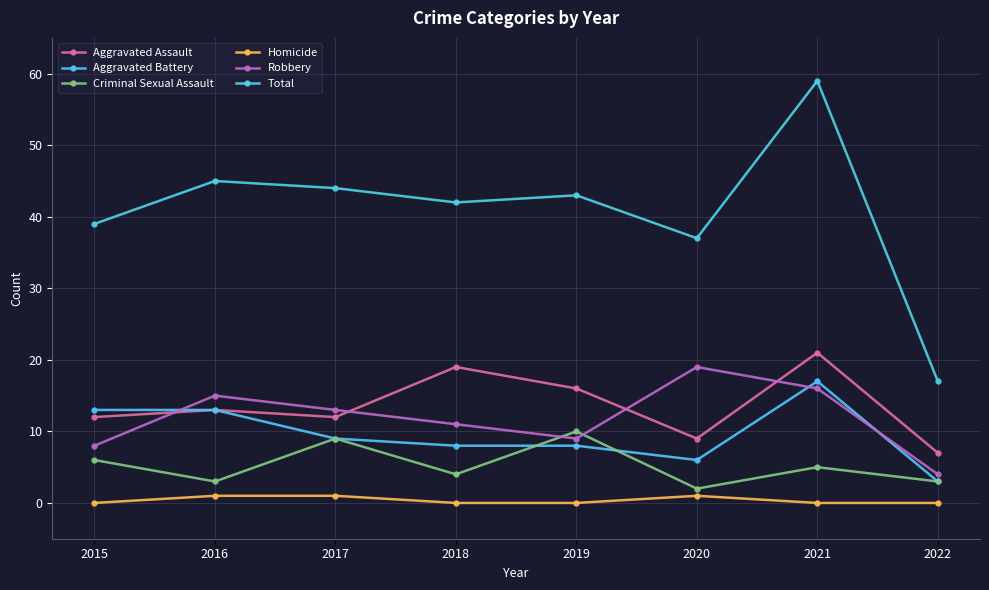

How many distinct data groups are displayed?

6